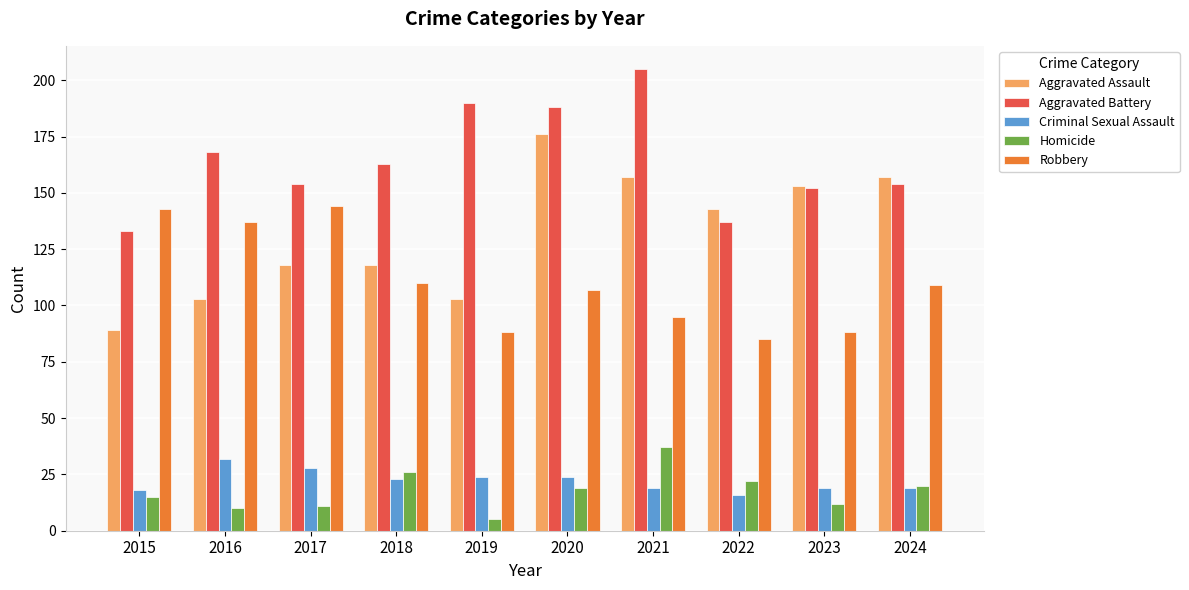

How many bars are there in total?

50